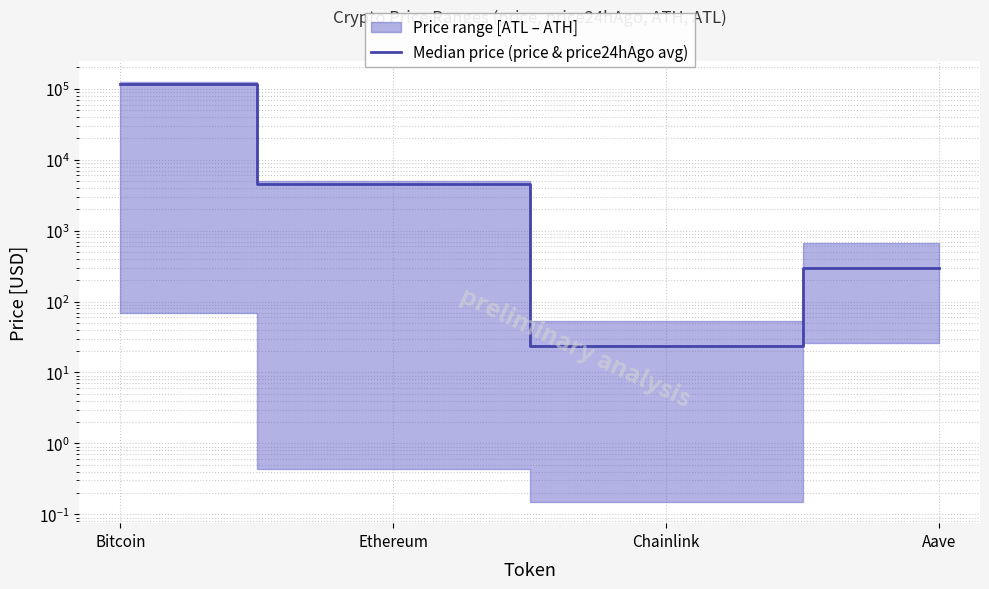

Does the chart have visible grid lines?

Yes